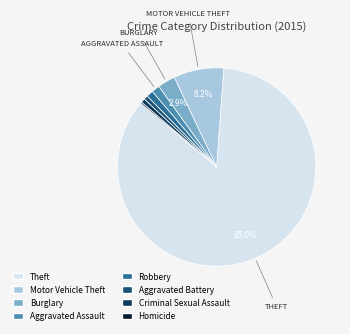

Which has a higher value, Robbery or Aggravated Battery?

Robbery